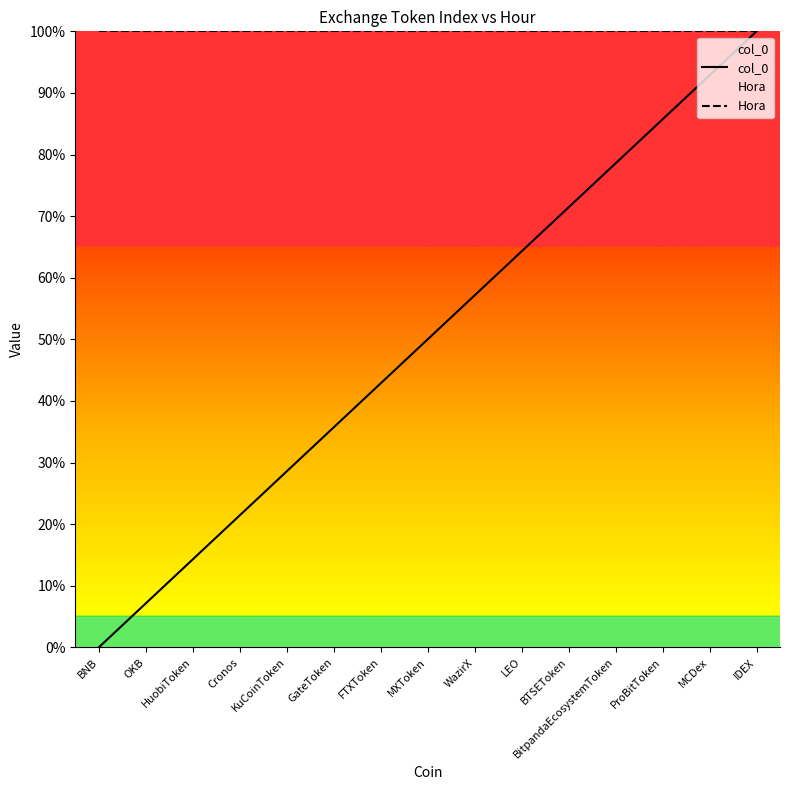

True or false: Hora and col_0 intersect in this chart.

False